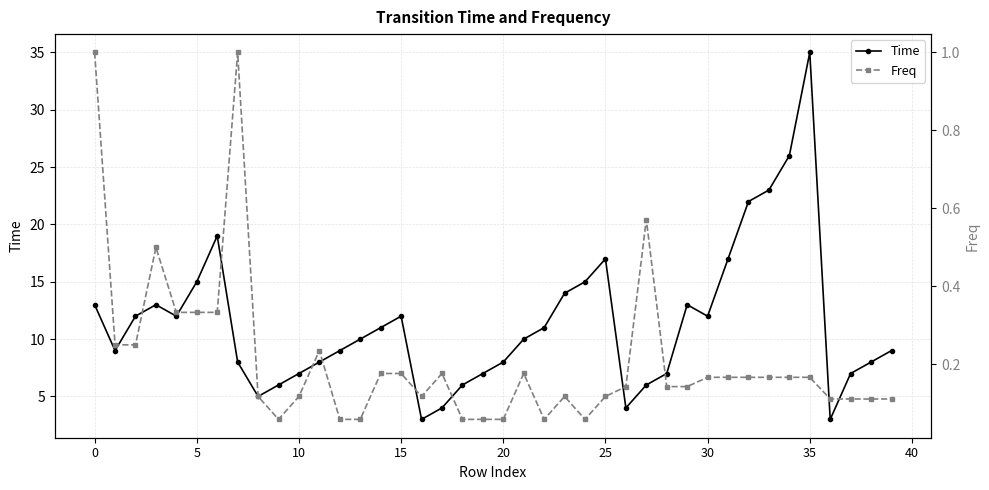

True or false: Time and Freq intersect in this chart.

False